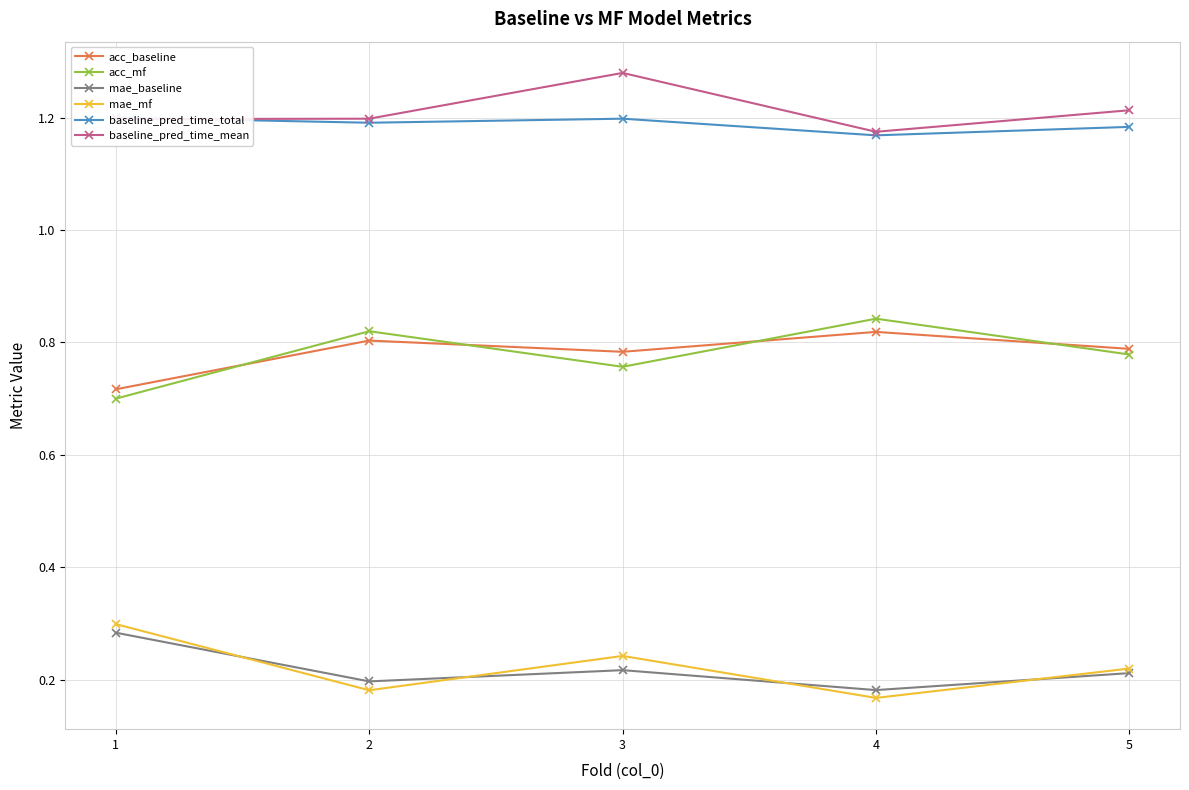

Is this an area chart (filled region under the line)?

No